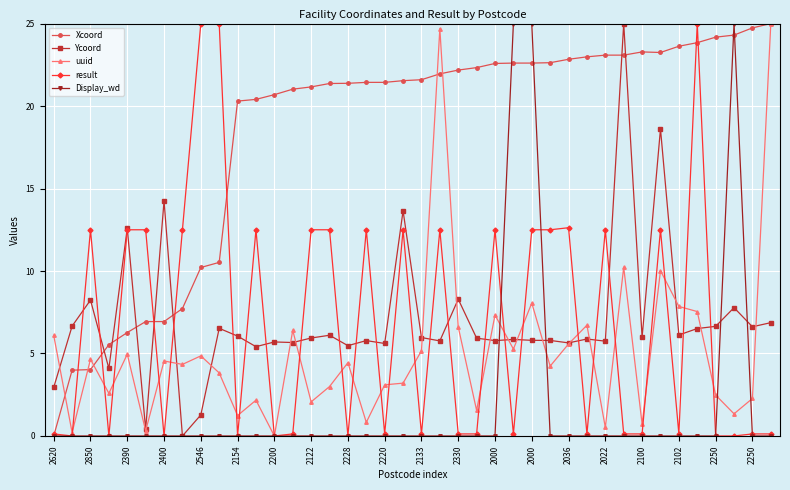

After their last crossing, which series has the higher values: result or Ycoord?

Ycoord